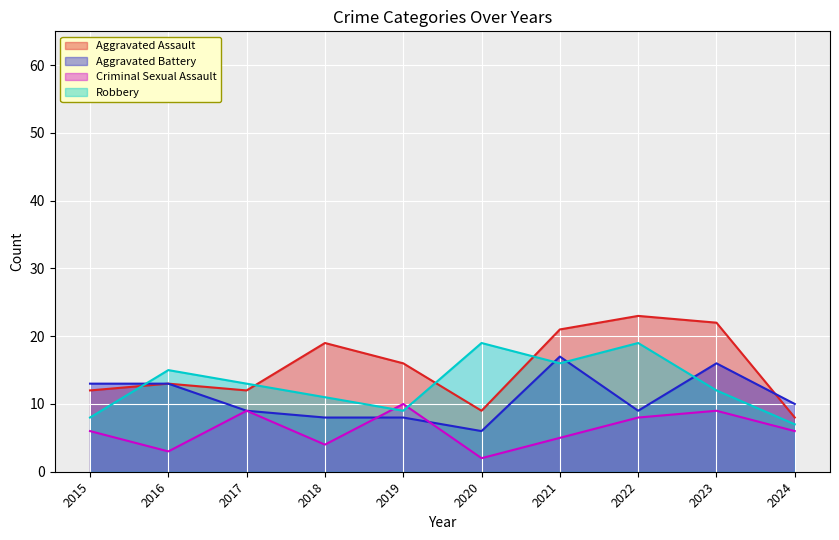

At which label does Aggravated Battery first exceed 10?

2015